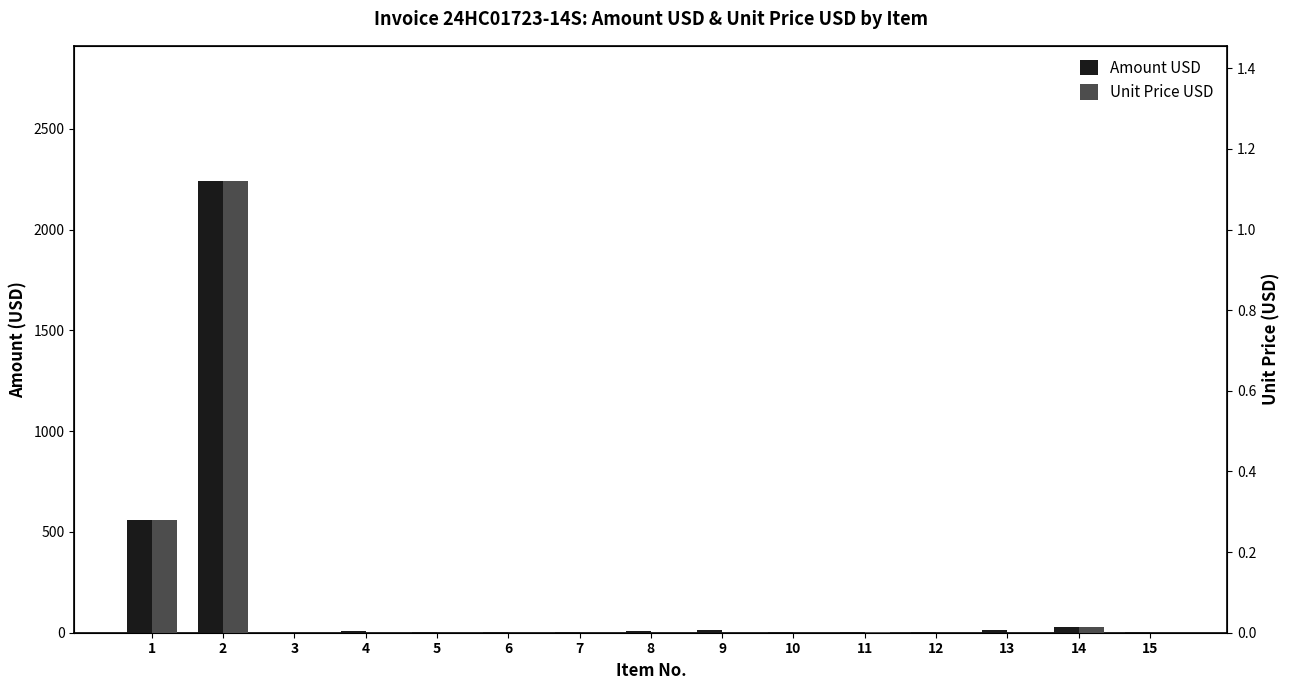

What is the average value of the Unit Price USD series?

0.1